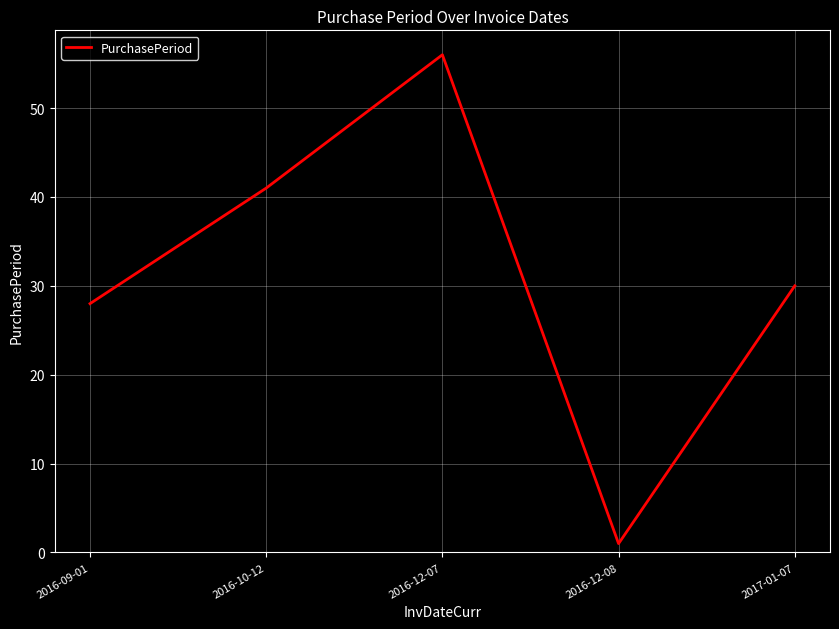

Does the chart display data point markers on the line(s)?

No